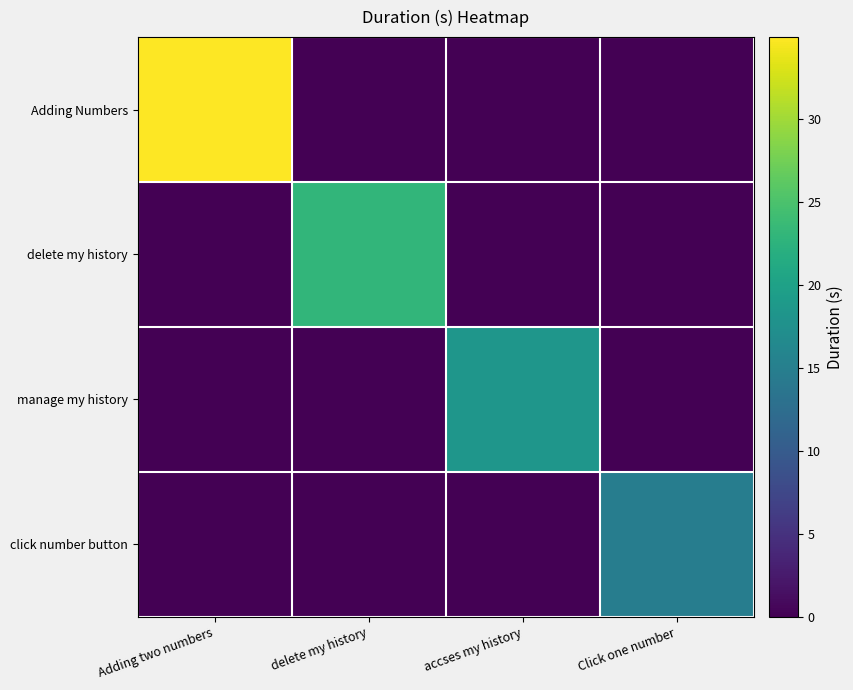

Reading left to right, extract all data points from this chart.

Adding Numbers: Adding two numbers=34.9	delete my history=0.0	accses my history=0.0	Click one number=0.0
delete my history: Adding two numbers=0.0	delete my history=23.0	accses my history=0.0	Click one number=0.0
manage my history: Adding two numbers=0.0	delete my history=0.0	accses my history=18.4	Click one number=0.0
click number button: Adding two numbers=0.0	delete my history=0.0	accses my history=0.0	Click one number=14.8